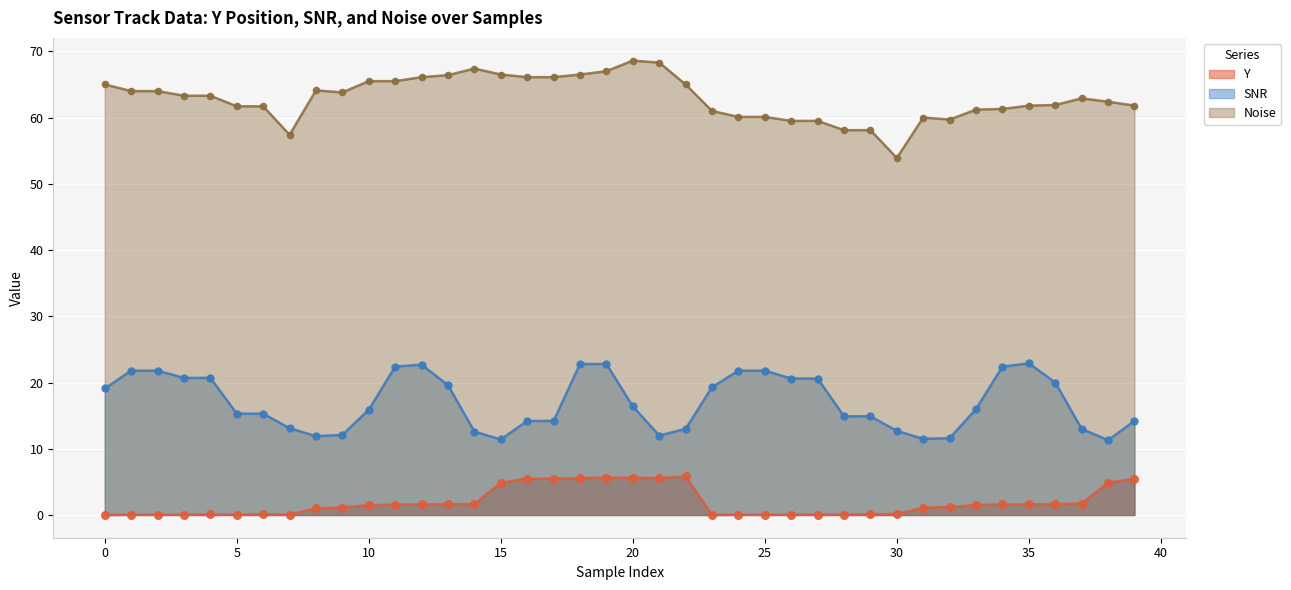

Which series contains the highest Y value?

Noise